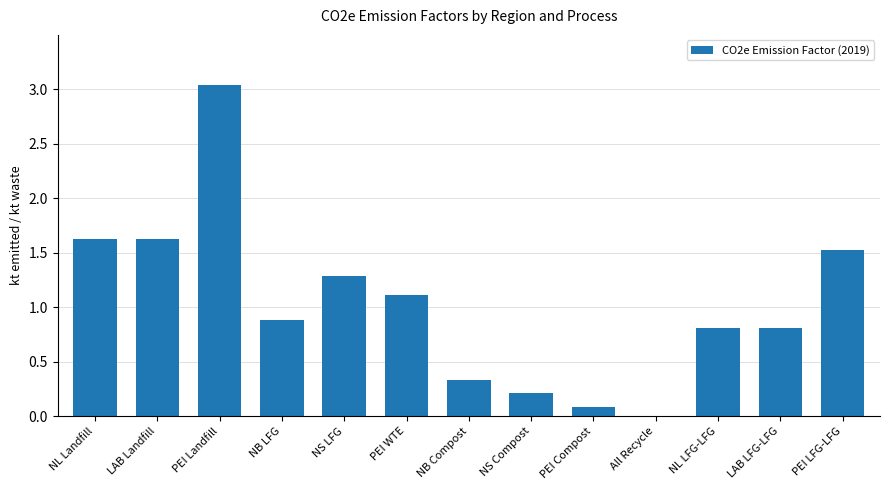

The chart shows a value of 1.1 at NL LFG-LFG. True or false?

False